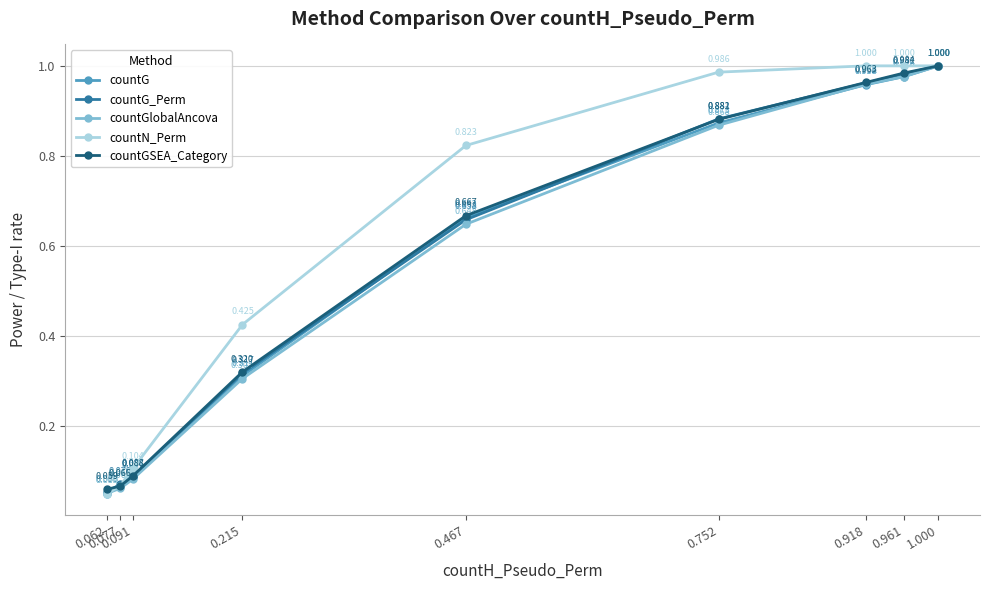

How many distinct data groups are displayed?

5